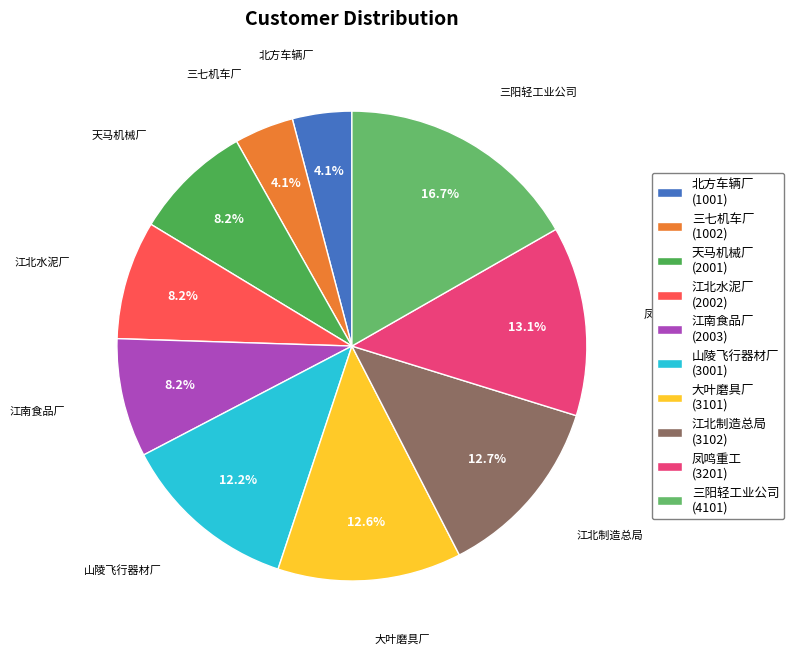

Is 凤鸣重工 the majority of the pie?

No